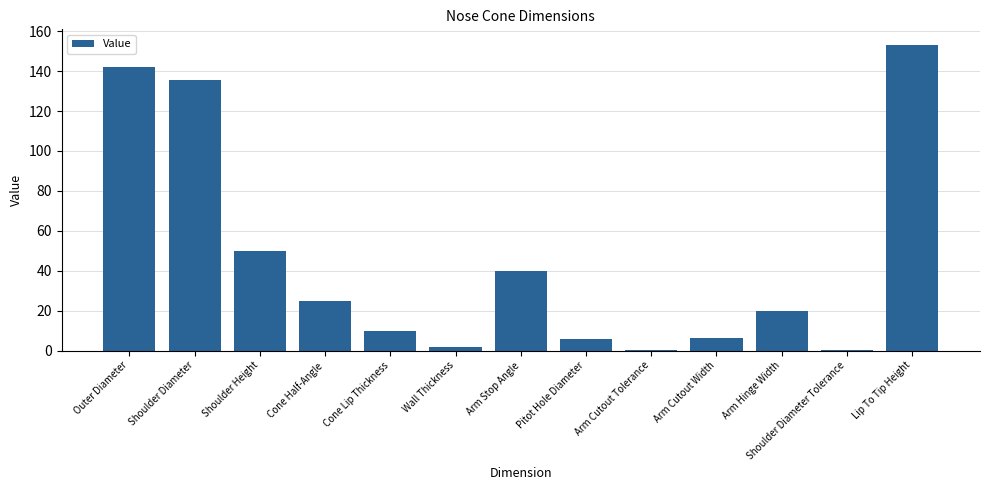

What is the change in value from Shoulder Height to Arm Cutout Tolerance?

-49.8